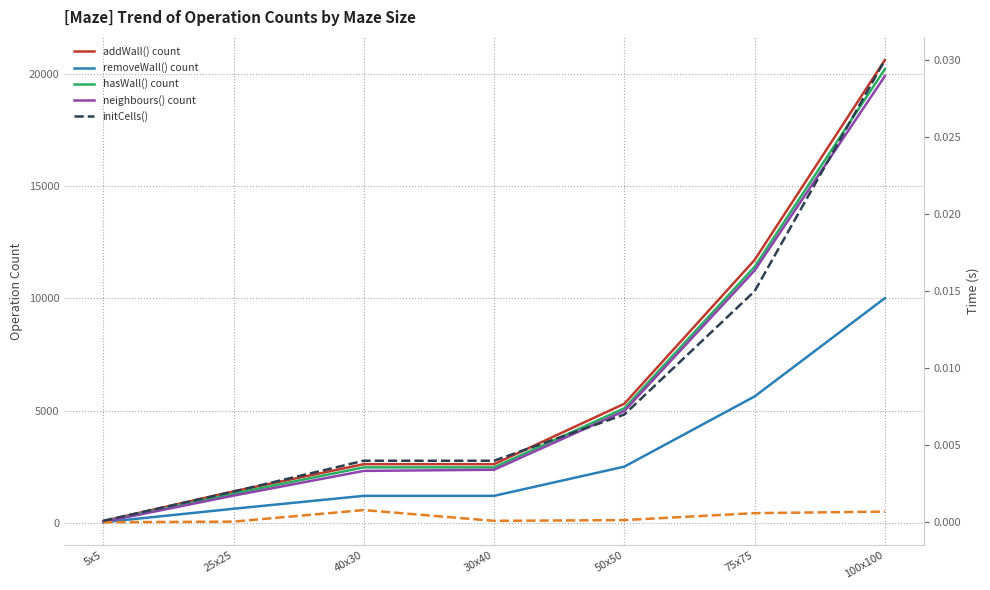

Between 25x25 and 30x40, which is larger?

30x40